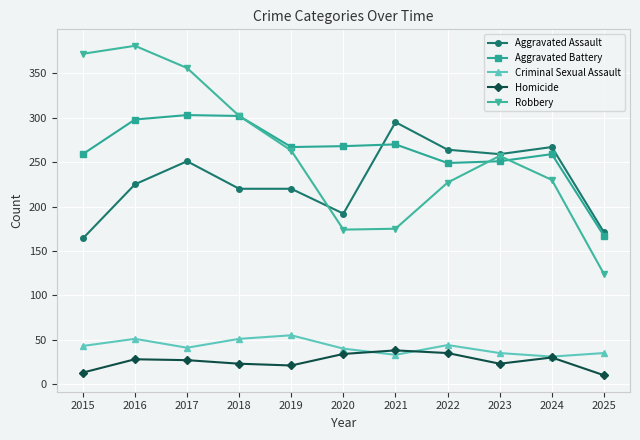

True or false: Robbery and Homicide intersect in this chart.

False